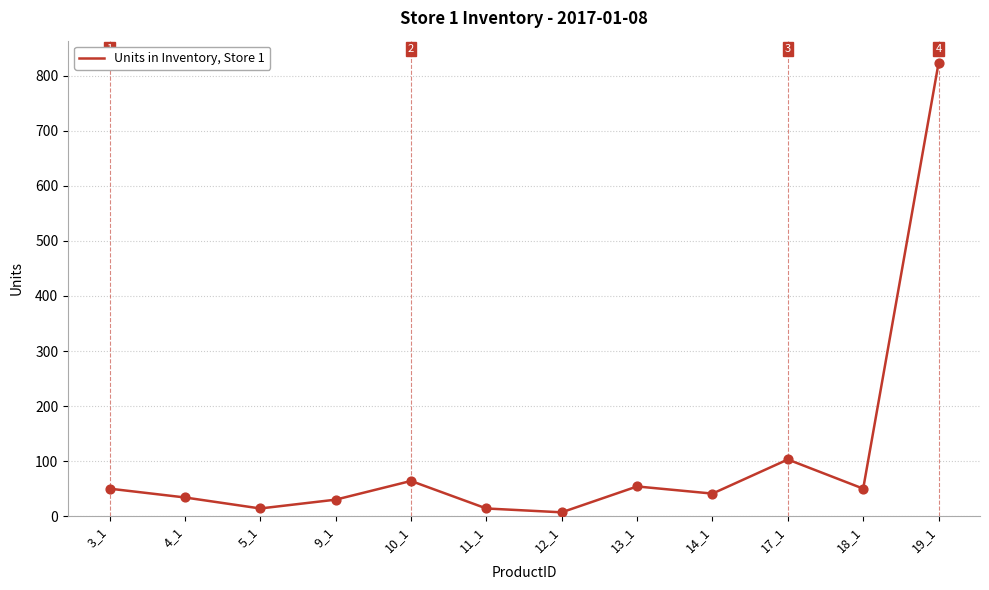

Approximately how many times larger is the value at 5_1 compared to 4_1?

0.4